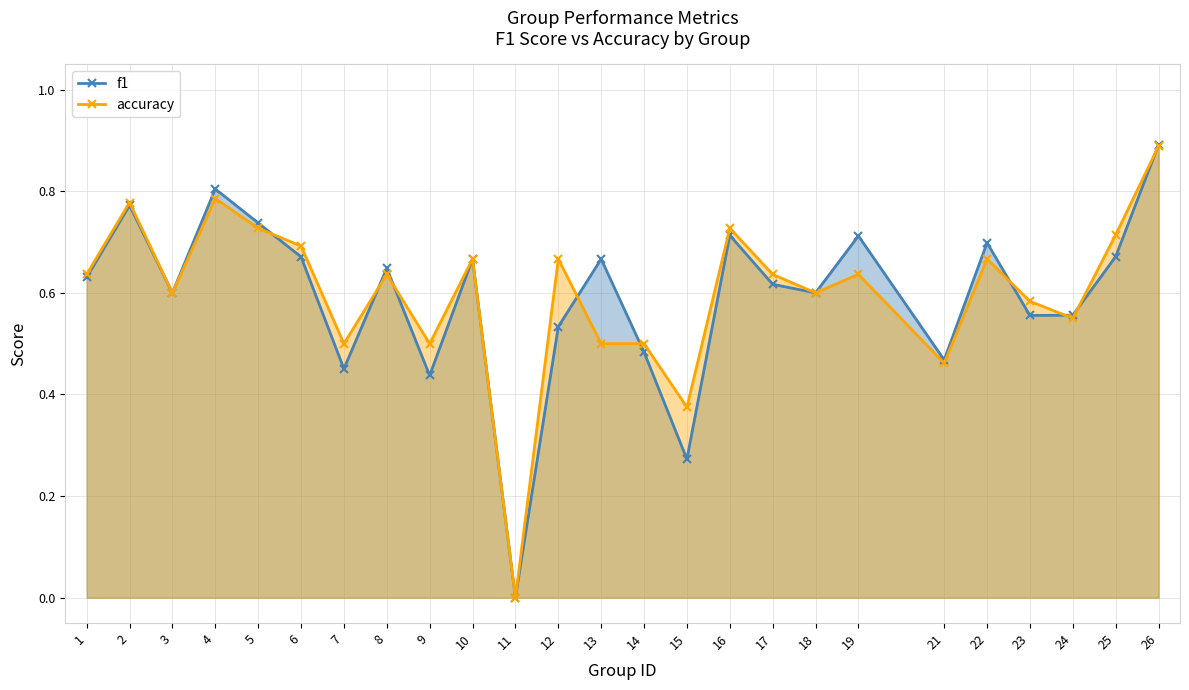

How many interior local peaks does the accuracy series have?

8